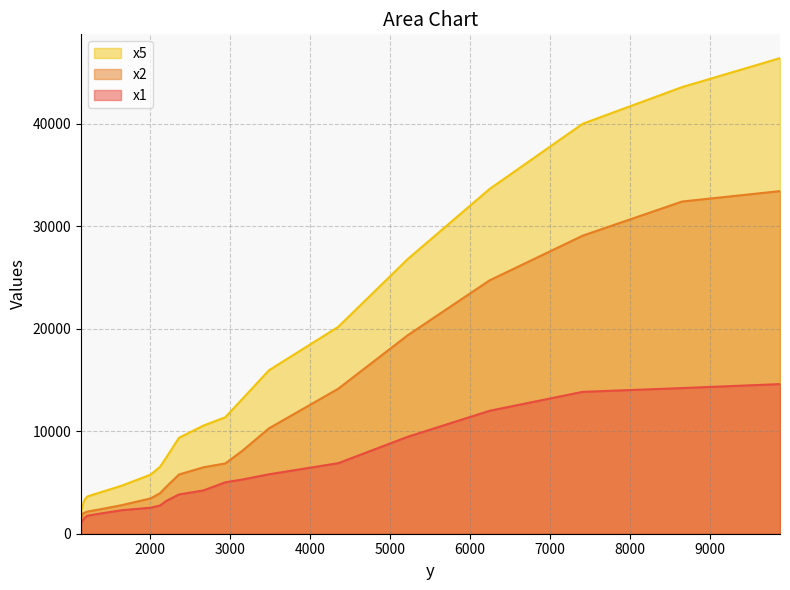

Rank the series at 8651.1 from lowest to highest value.

x1, x2, x5